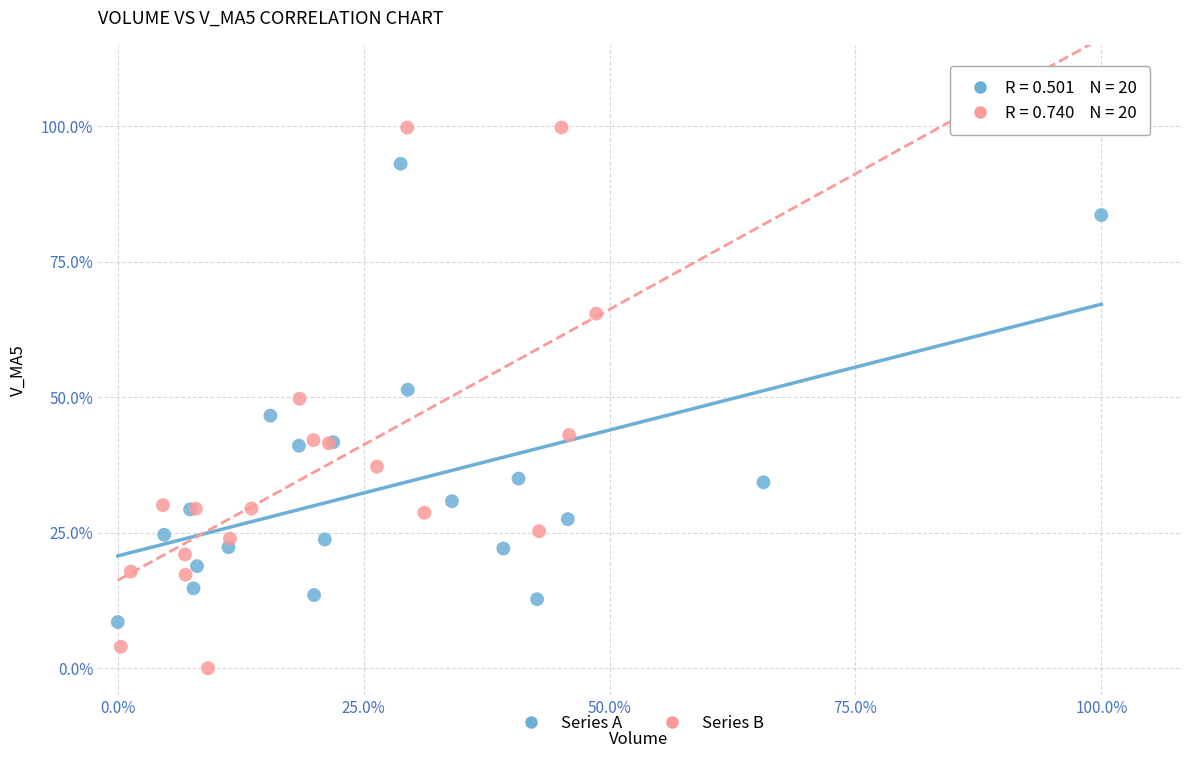

Which series has the largest Y range (max minus min)?

Series B